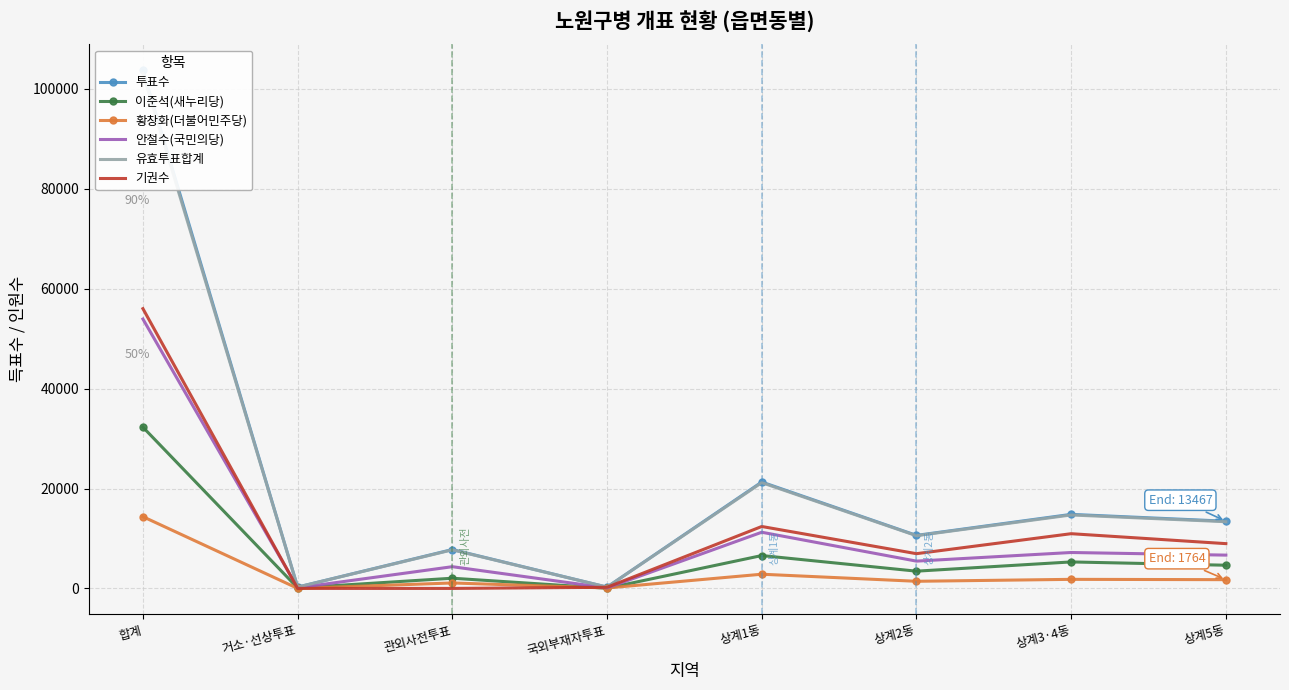

How many interior local peaks does the 유효투표합계 series have?

3